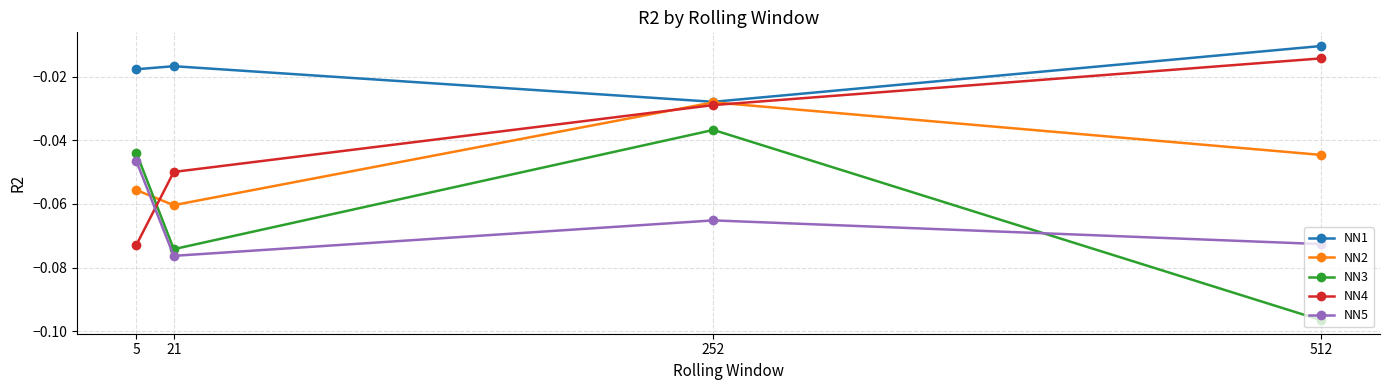

Where is NN1 nearest to the value 0?

512